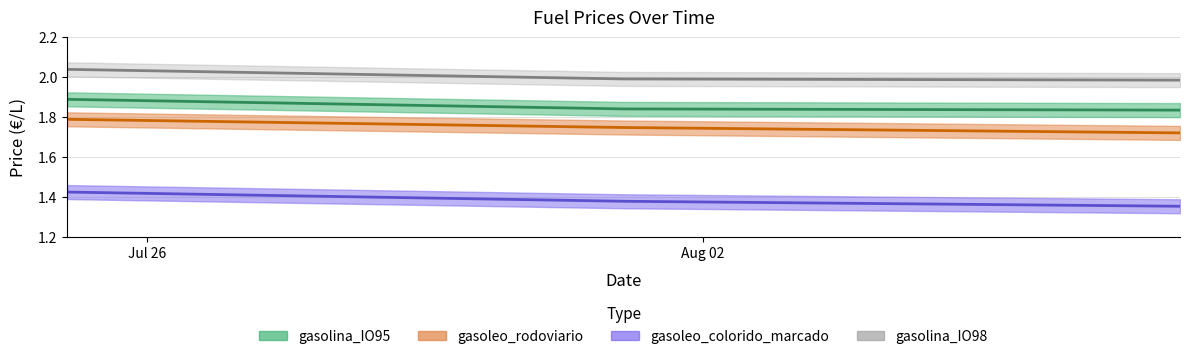

Rank the series by their maximum value, from highest to lowest.

gasolina_IO98, gasolina_IO95, gasoleo_rodoviario, gasoleo_colorido_marcado